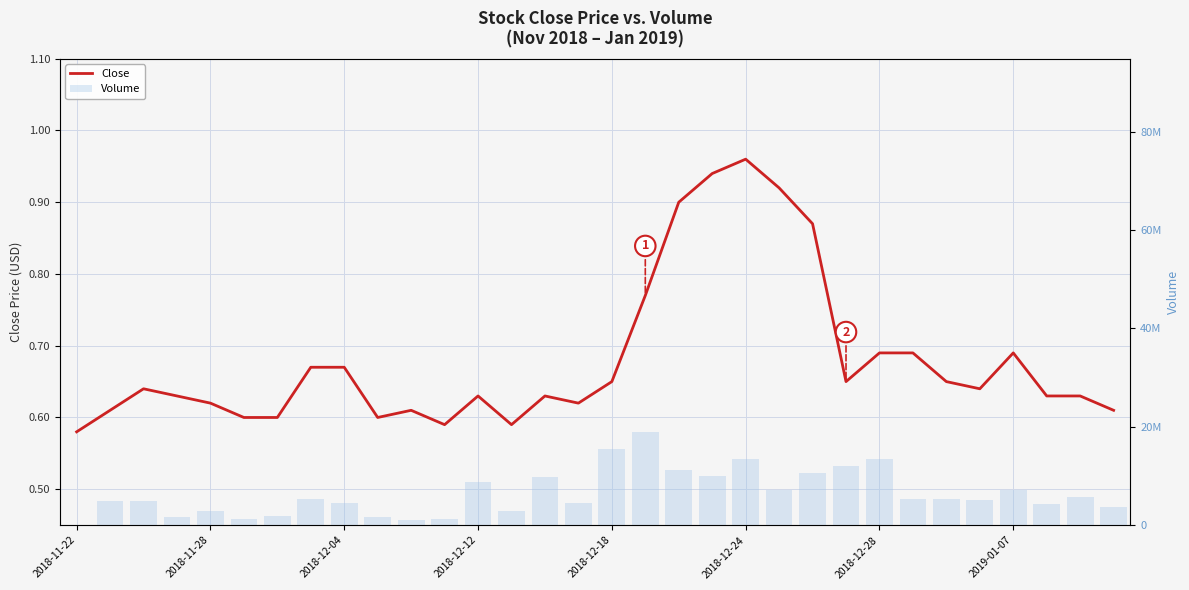

Which series has the largest total across all categories?

Volume